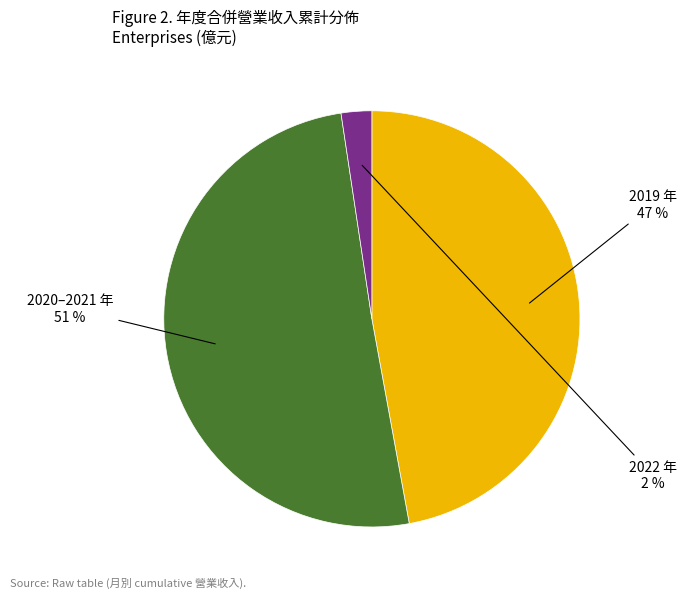

Does any single category account for the majority?

Yes